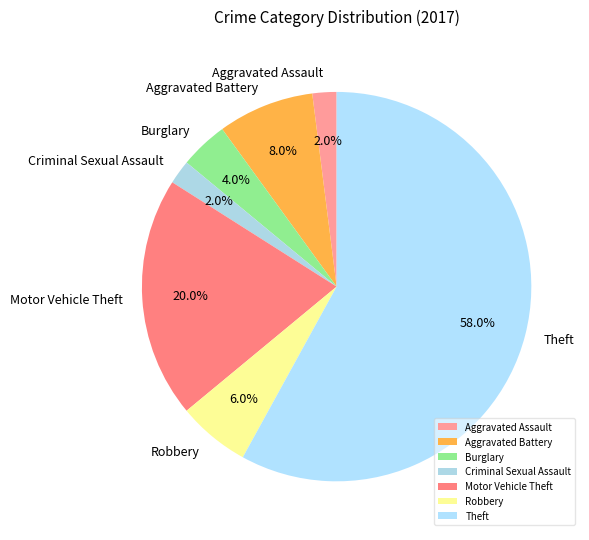

Does Theft represent more than half of the total?

Yes